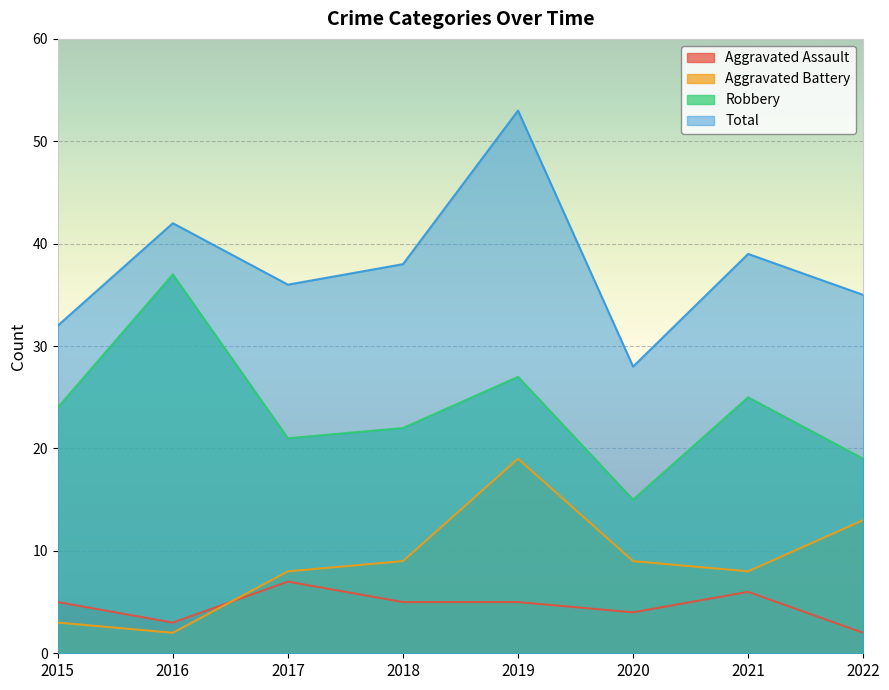

Reading left to right, extract all data points from this chart.

Aggravated Assault: 2015=5	2016=3	2017=7	2018=5	2019=5	2020=4	2021=6	2022=2
Aggravated Battery: 2015=3	2016=2	2017=8	2018=9	2019=19	2020=9	2021=8	2022=13
Robbery: 2015=24	2016=37	2017=21	2018=22	2019=27	2020=15	2021=25	2022=19
Total: 2015=32	2016=42	2017=36	2018=38	2019=53	2020=28	2021=39	2022=35